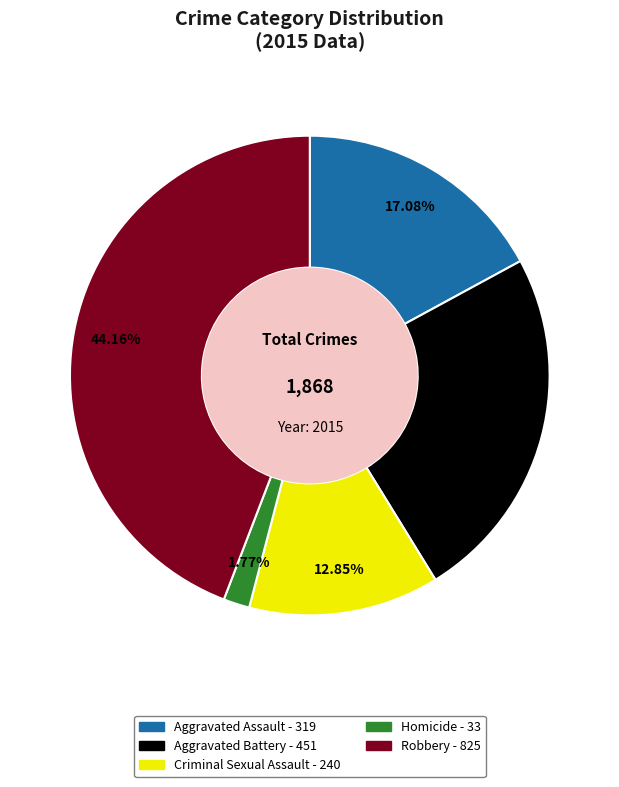

To the nearest percent, what portion does Aggravated Assault represent?

17%